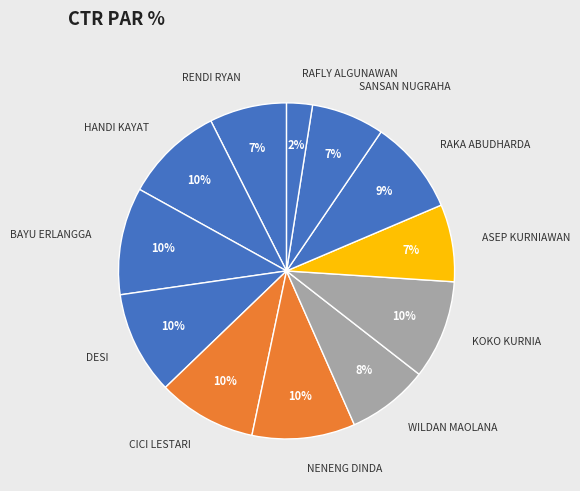

Which category has the smallest portion of the pie?

RAFLY ALGUNAWAN